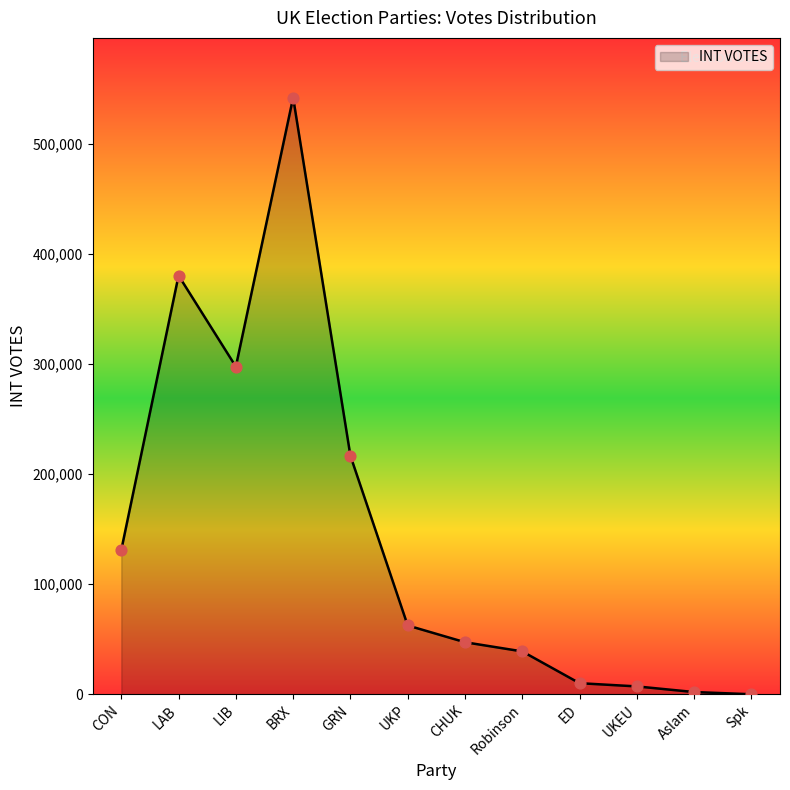

Between UKP and LIB, which is larger?

LIB